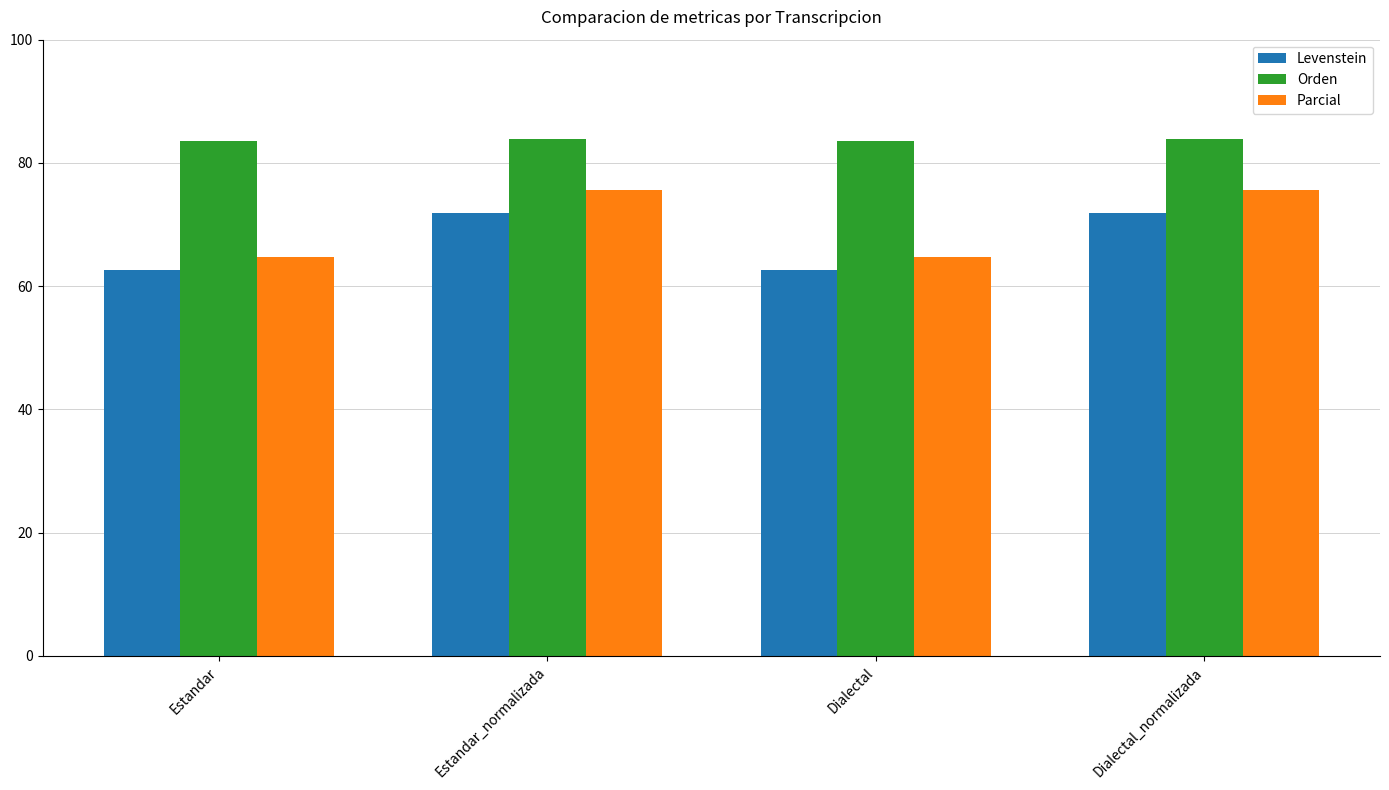

What is the total value across all series at Dialectal_normalizada?

231.4